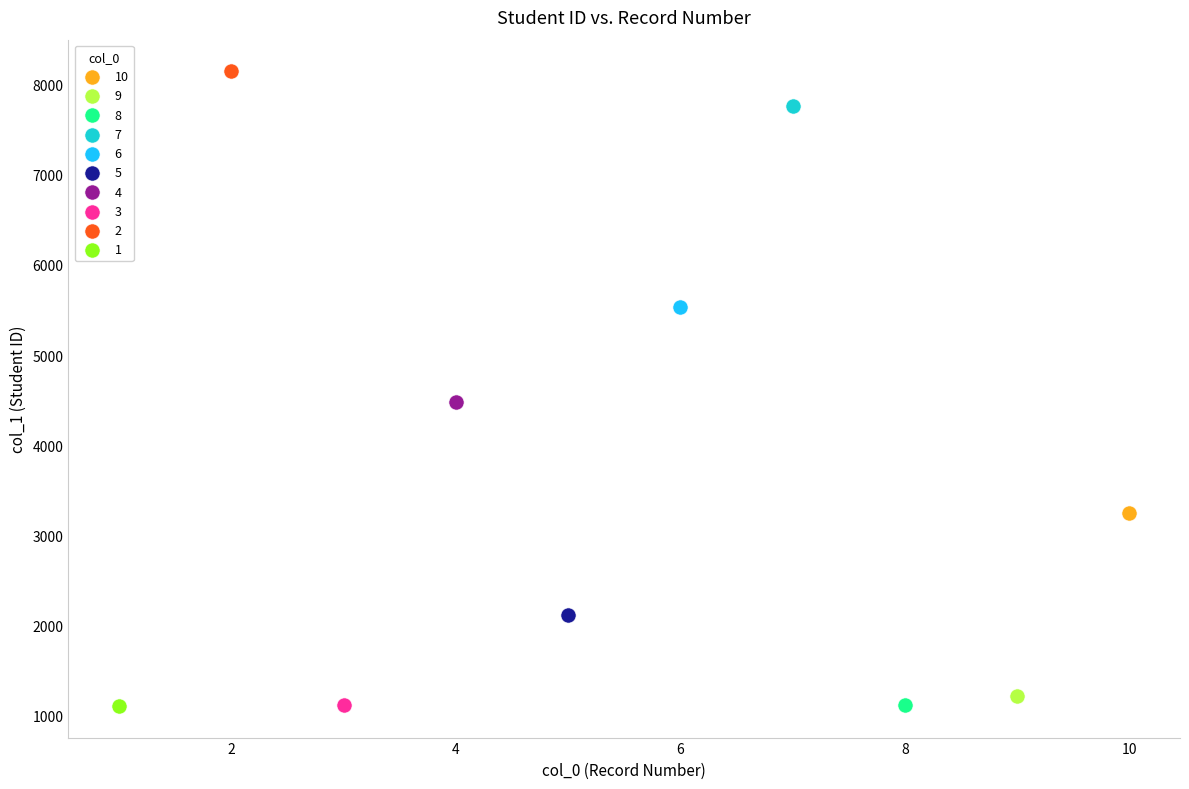

What are all the series names shown in the legend?

10, 9, 8, 7, 6, 5, 4, 3, 2, 1